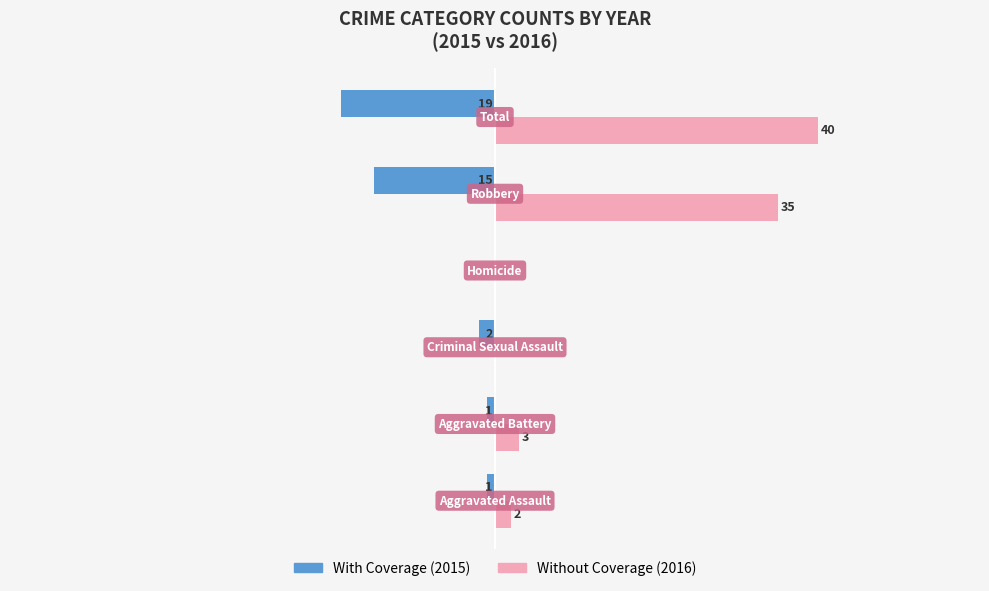

What are all the series names shown in the legend?

With Coverage (2015), Without Coverage (2016)